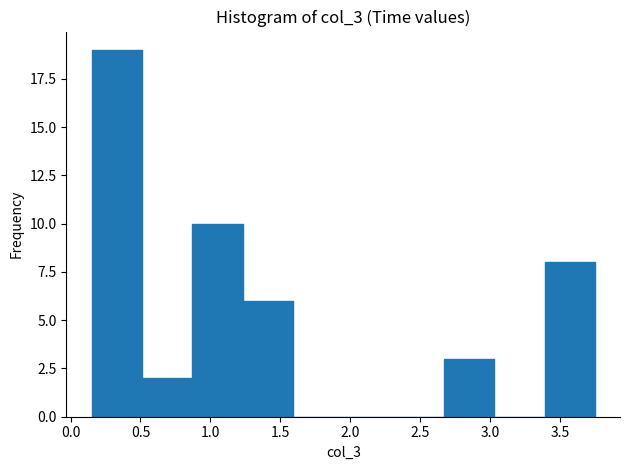

Reading left to right, transcribe this chart: for each bar, give the range it covers on the x-axis and its height. Neither the bar edges nor the heights are printed on the chart, so give them approximately, as read against the axes.

0.15 to 0.51: 19
0.51 to 0.87: 2
0.87 to 1.23: 10
1.23 to 1.59: 6
1.59 to 1.95: 0
1.95 to 2.31: 0
2.31 to 2.67: 0
2.67 to 3.03: 3
3.03 to 3.39: 0
3.39 to 3.75: 8